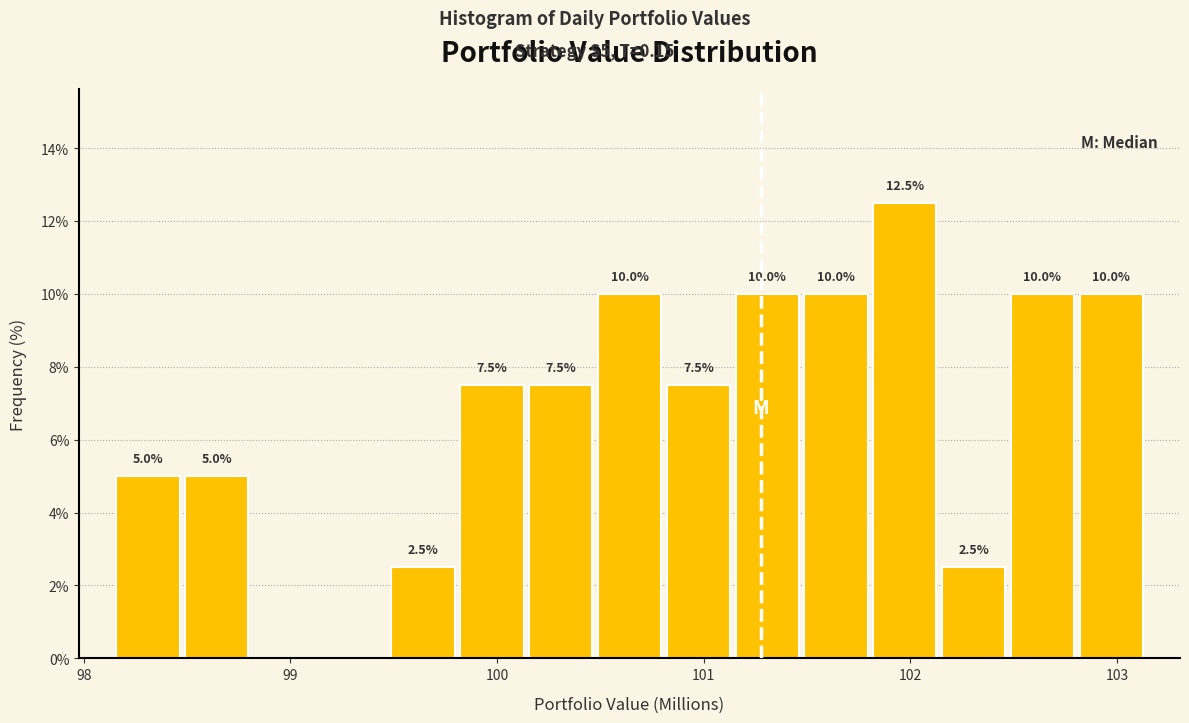

Read against the x-axis, roughly where is the centre of the tallest bar?

102.0